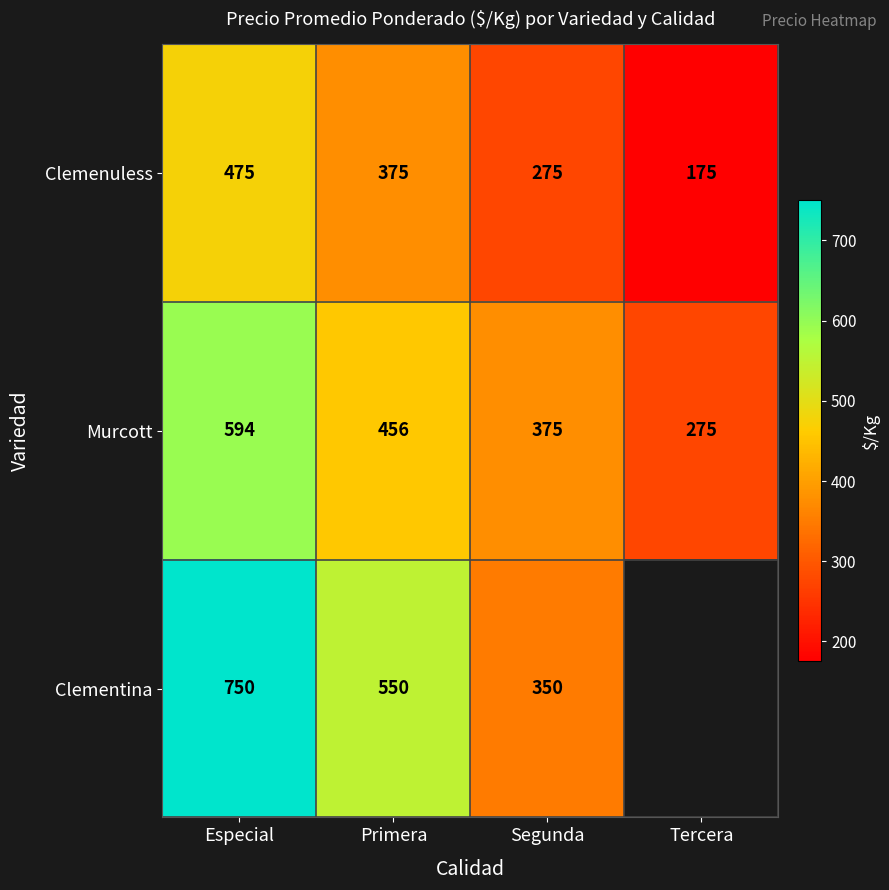

Between Primera and Segunda, which is larger?

Primera